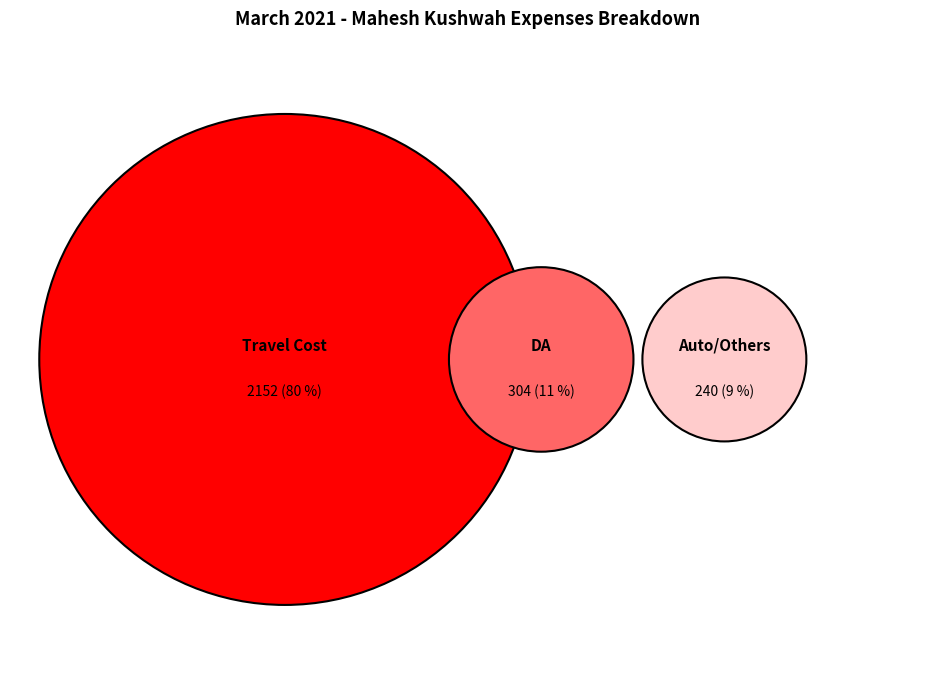

Rank the categories by value from lowest to highest.

Auto/Others, DA, Travel Cost